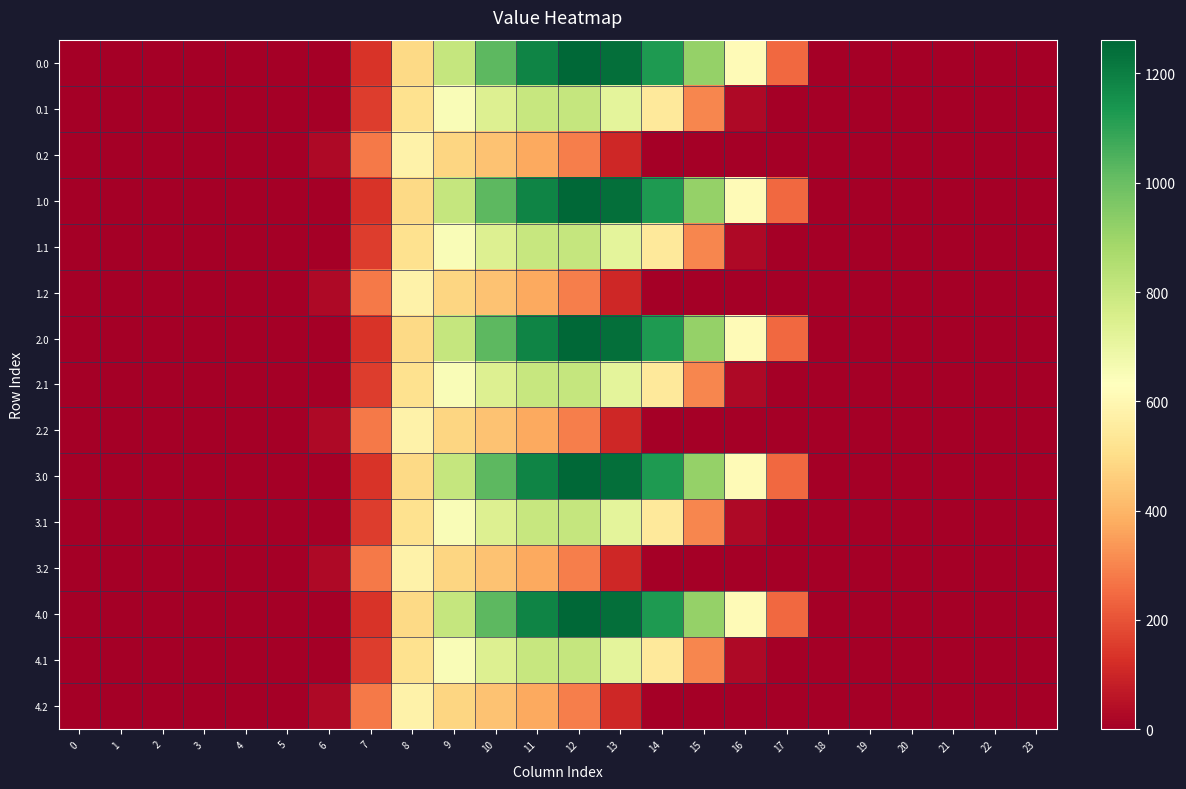

Rank the series at 0 from lowest to highest value.

0.0, 0.1, 0.2, 1.0, 1.1, 1.2, 2.0, 2.1, 2.2, 3.0, 3.1, 3.2, 4.0, 4.1, 4.2